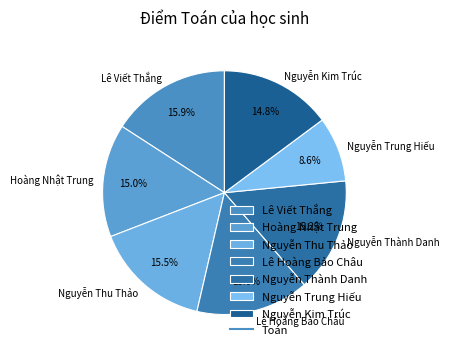

To the nearest percent, what is the average slice percentage?

14%